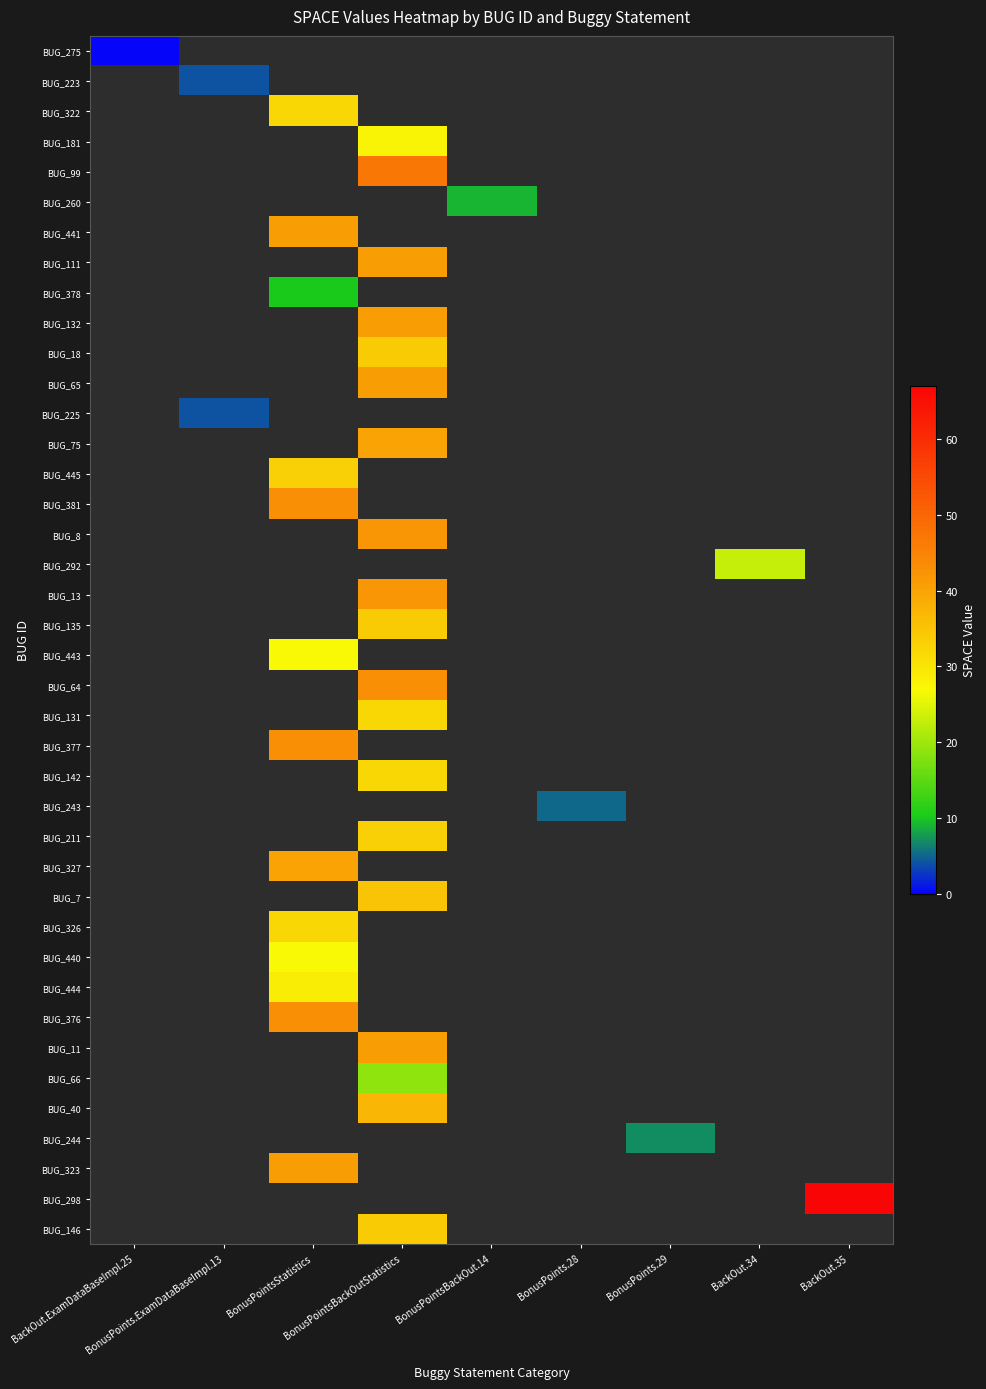

Between BackOut.34 and BonusPoints.29, which is larger?

BackOut.34